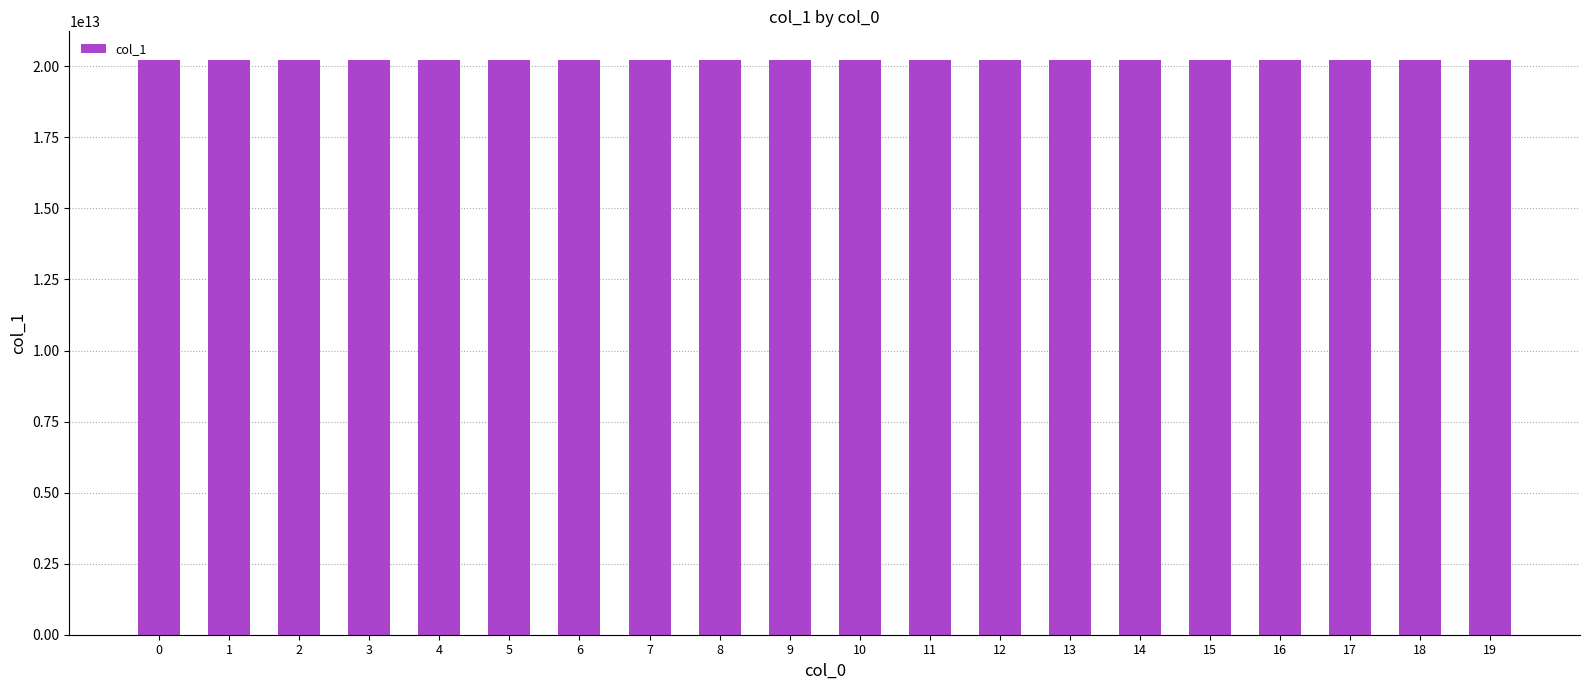

Count the number of data series in this chart.

1